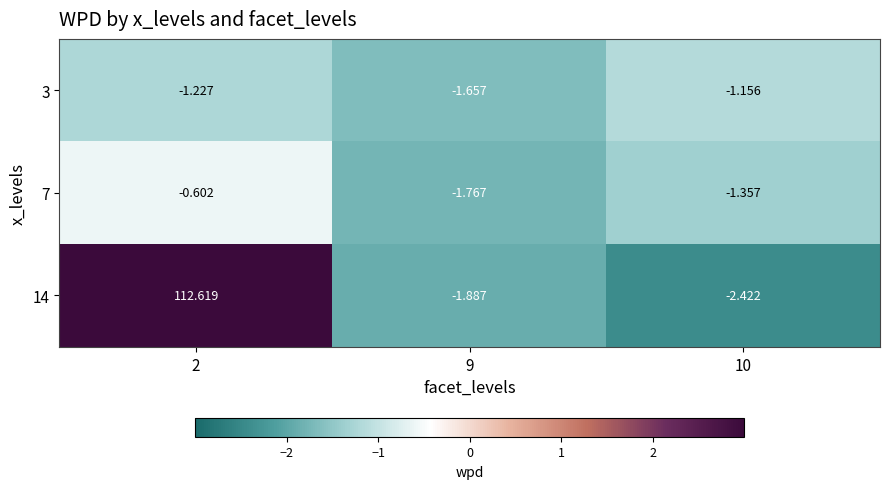

What is the total value across all series at 9?

-5.3